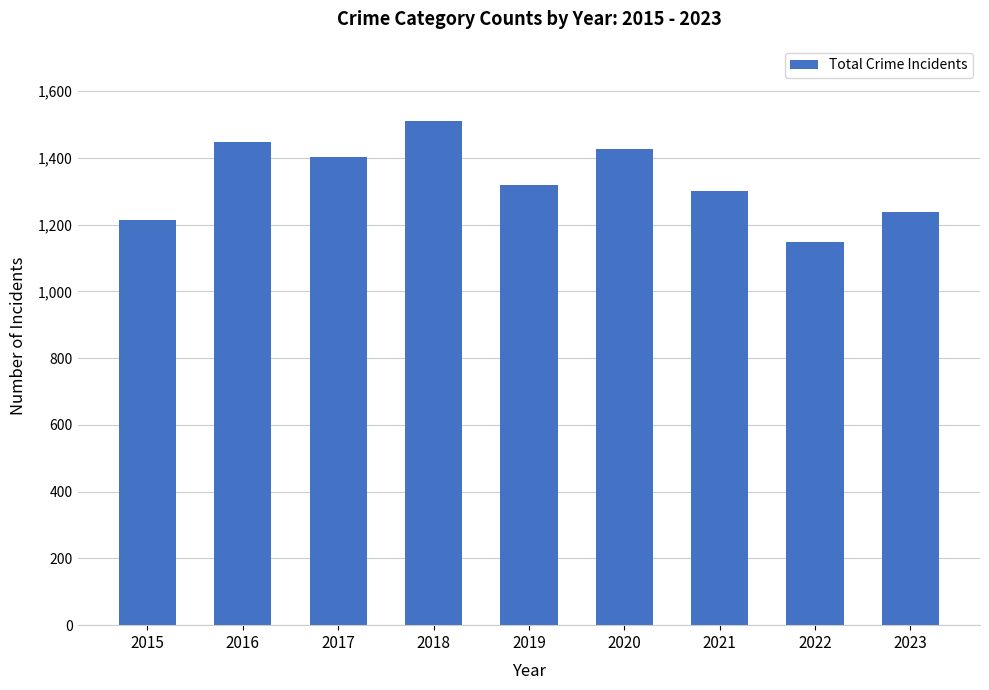

At which label is the value closest to 1328?

2019